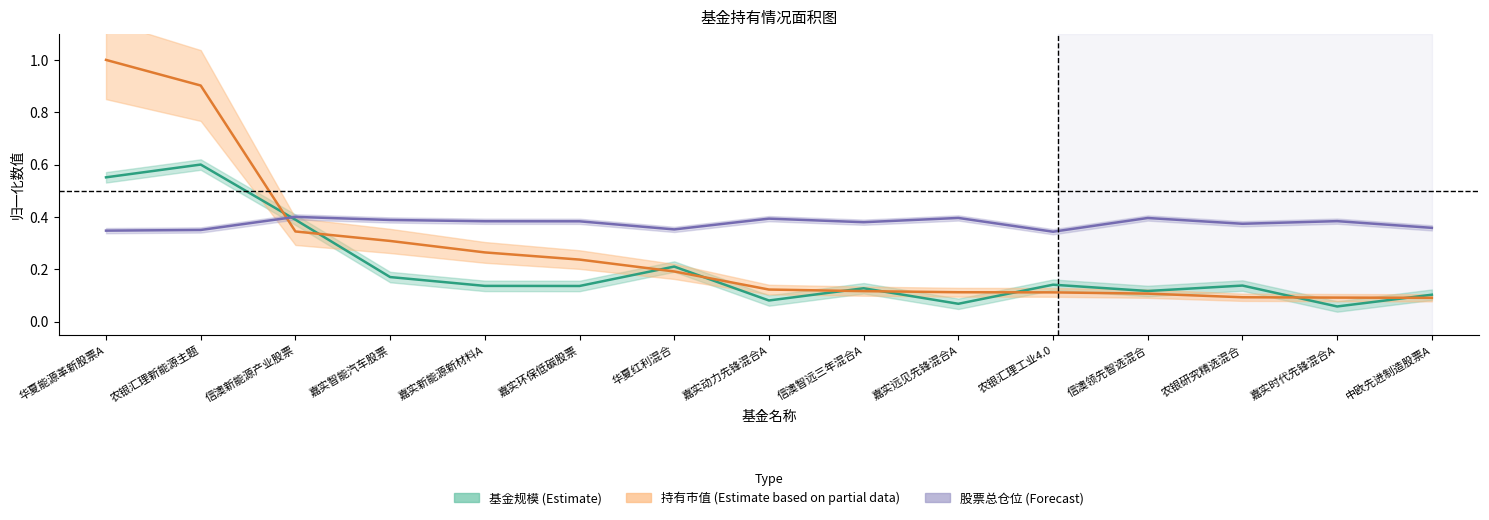

What value does the 股票总仓位 series have at 中欧先进制造股票A?

0.4